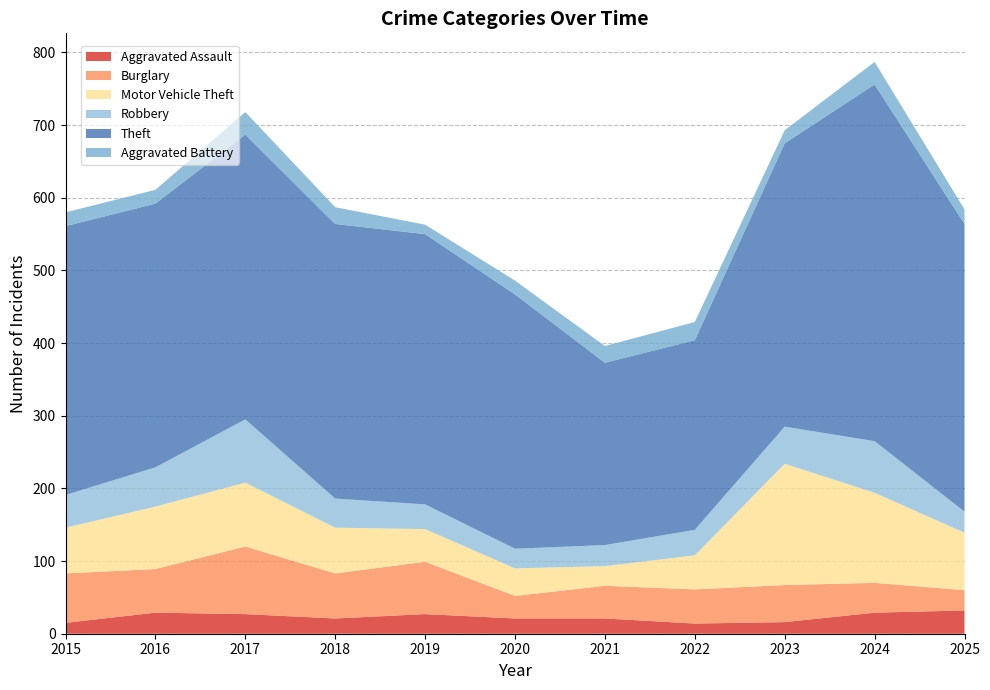

Reading left to right, extract all data points from this chart.

Aggravated Assault: 15	29	27	21	27	21	21	14	16	29	32
Burglary: 68	60	93	62	72	31	45	47	51	41	28
Motor Vehicle Theft: 63	86	88	63	45	38	27	47	167	124	79
Robbery: 45	54	87	40	34	27	29	35	51	71	29
Theft: 370	363	392	378	372	350	251	261	390	491	396
Aggravated Battery: 19	19	31	23	13	19	23	25	18	31	20